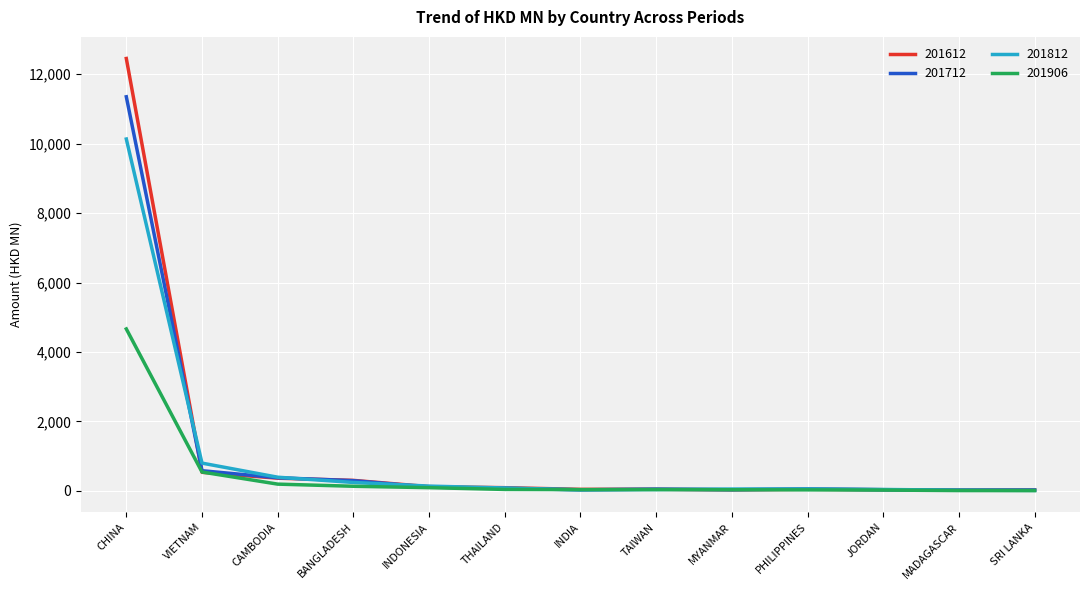

Is the value of 201712 at VIETNAM greater than the value of 201612 at INDIA?

Yes